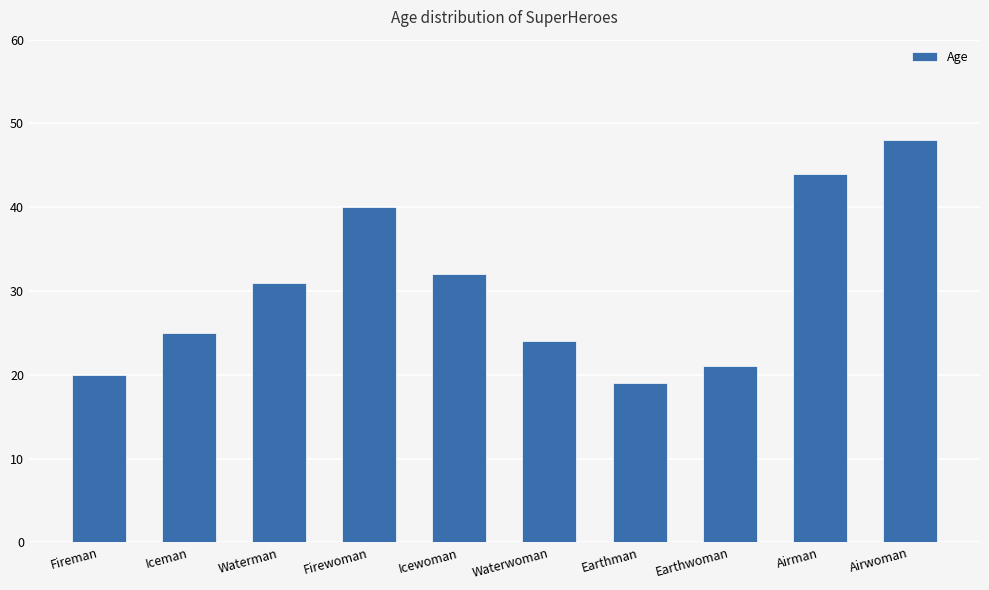

What is the maximum value shown in the chart?

48